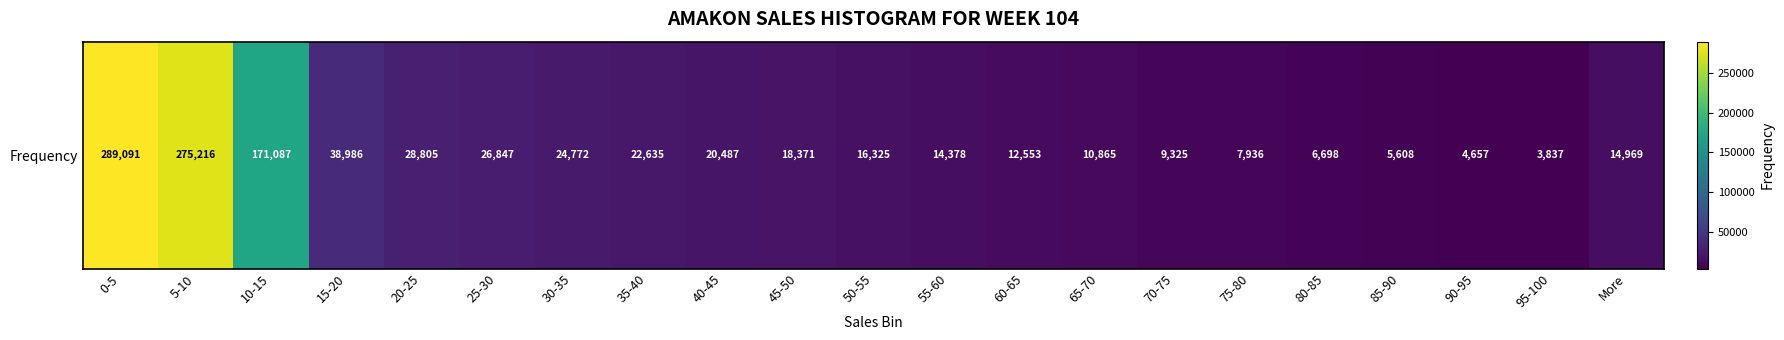

What is the sum of all values?

1023448